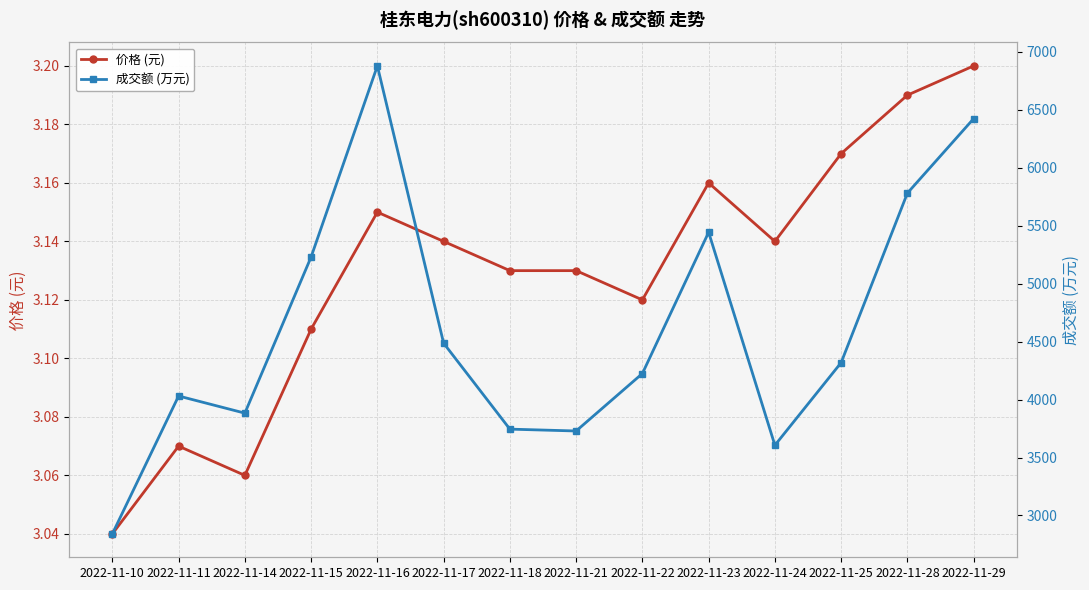

Does the chart display data point markers on the line(s)?

Yes